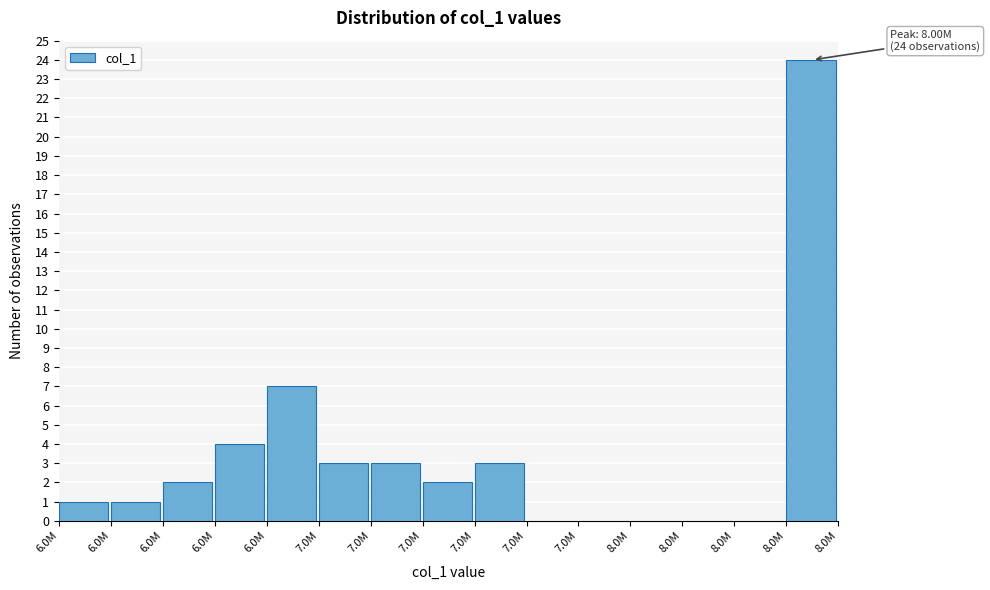

Are the bars horizontal?

No